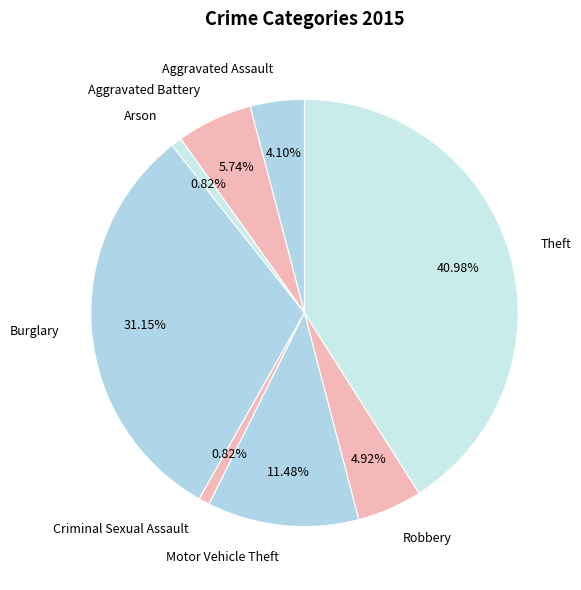

Does any single category account for the majority?

No